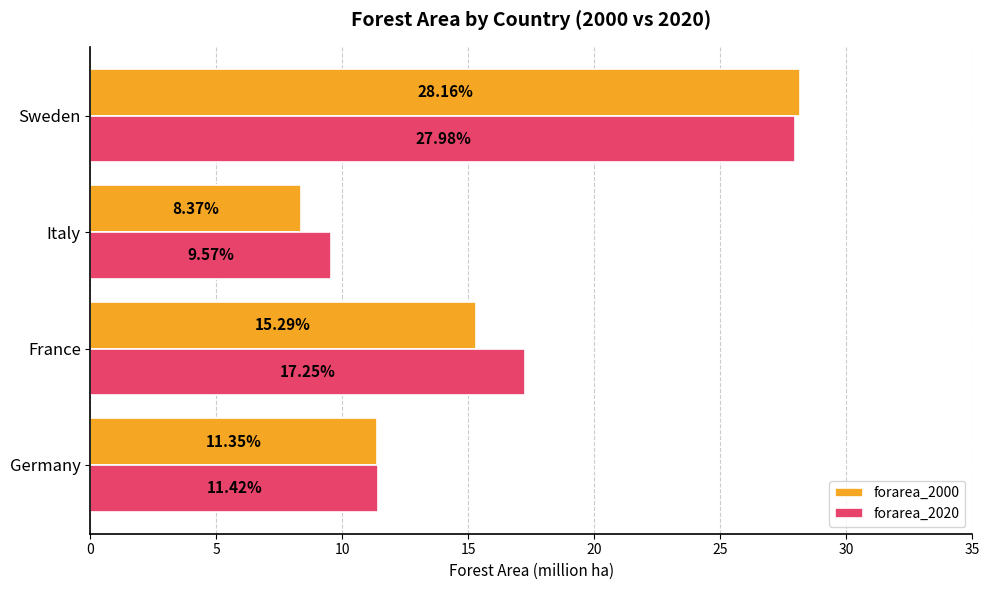

What is the minimum value for forarea_2020?

9.6